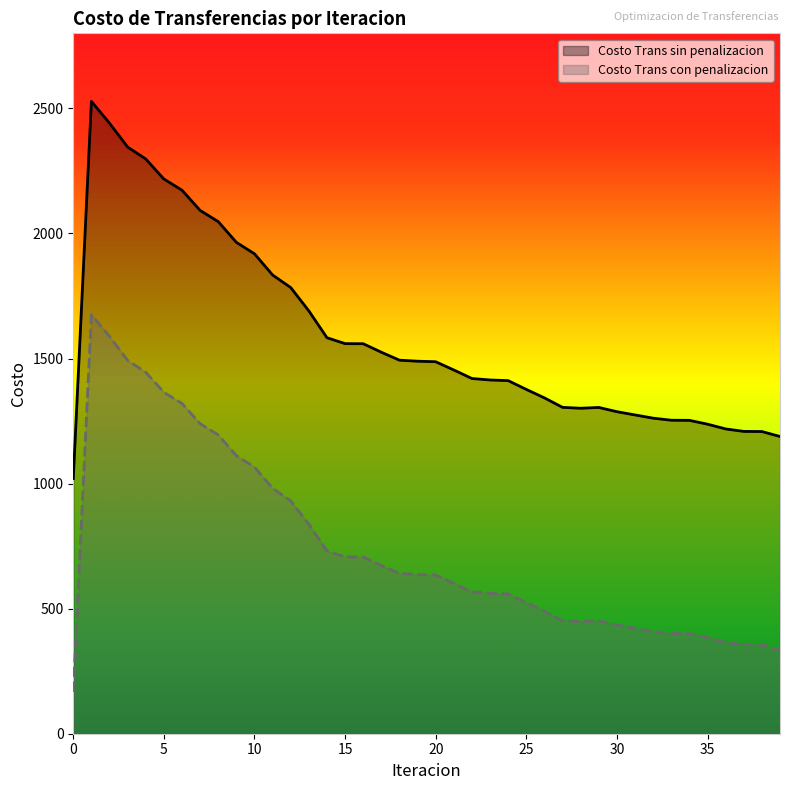

Rank the series by their average value, from lowest to highest.

Costo Trans con penalizacion, Costo Trans sin penalizacion